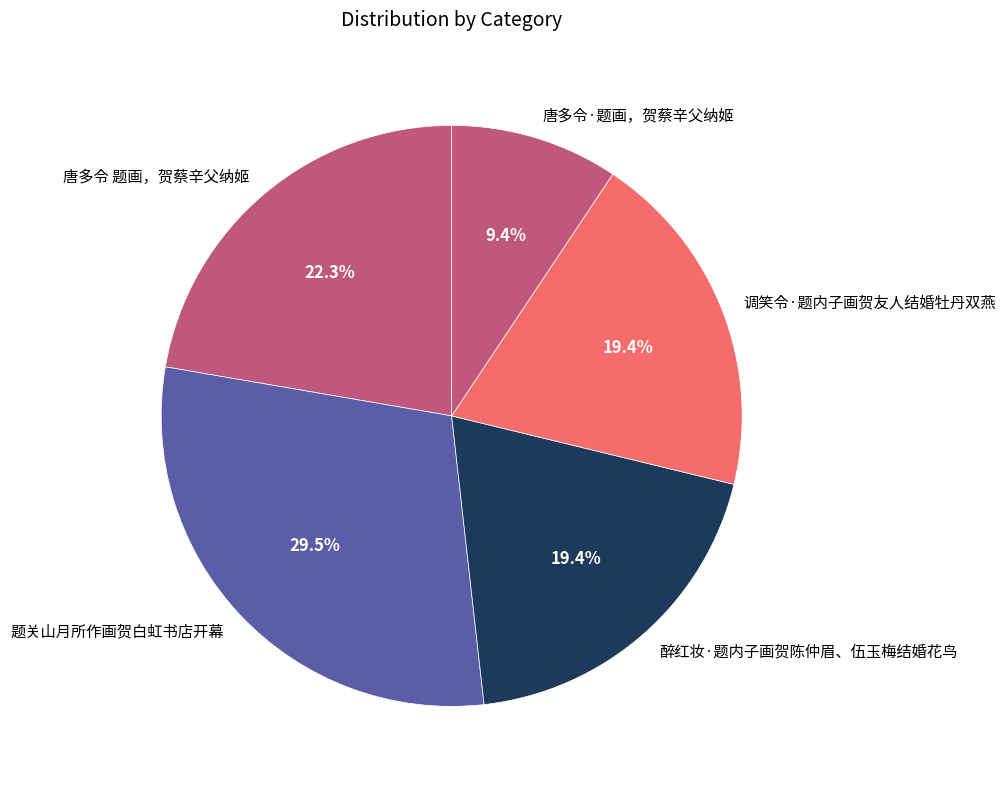

What is the total percentage of 调笑令·题内子画贺友人结婚牡丹双燕 and 题关山月所作画贺白虹书店开幕?

48.9%